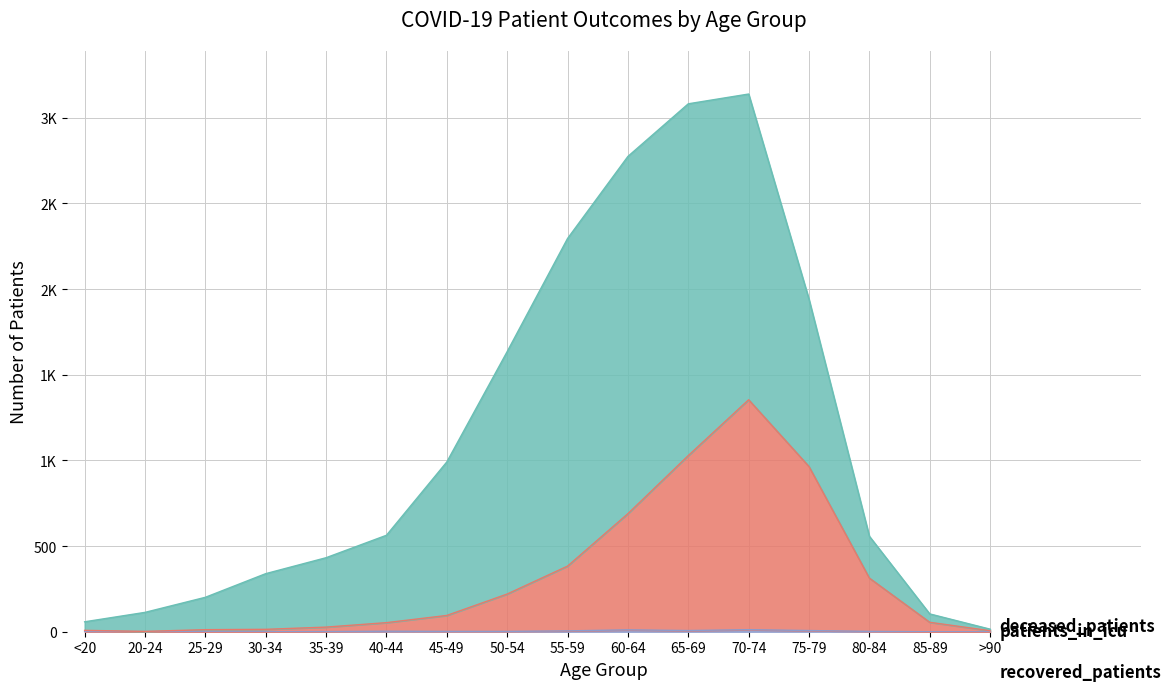

Is it true that deceased_patients equals 1542 at 65-69?

False